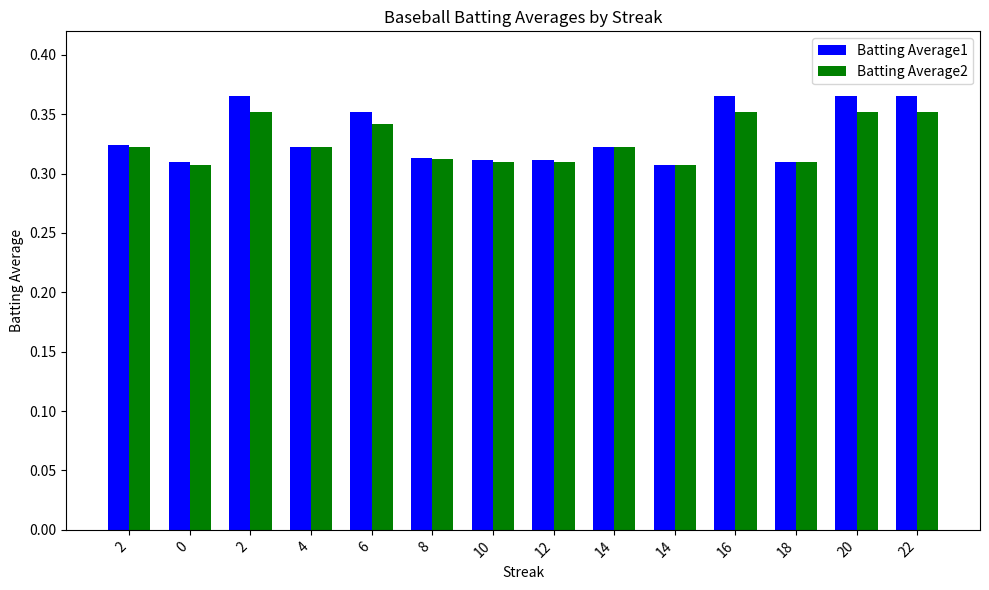

What is the lowest value of the Batting Average1 series?

0.3